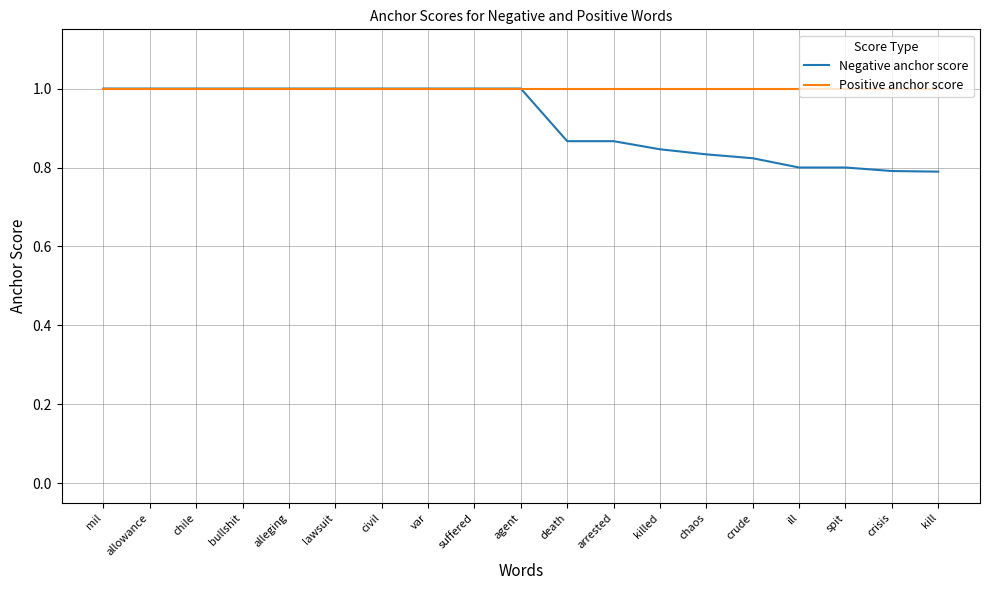

What value does the Positive anchor score series have at chaos?

1.0